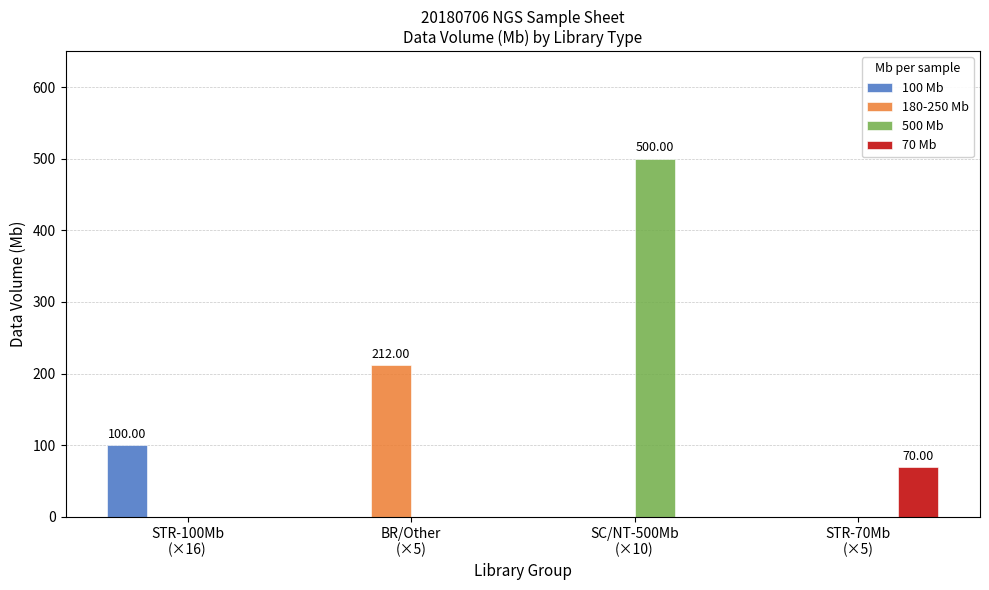

Which series has the largest total across all categories?

500 Mb